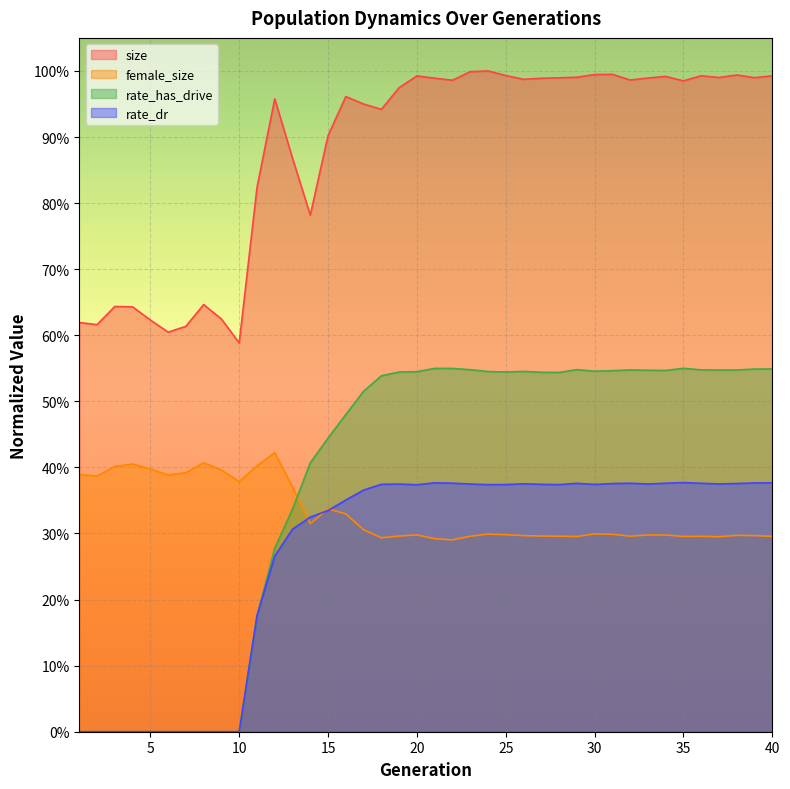

Which series changed the most between 38 and 40?

rate_has_drive